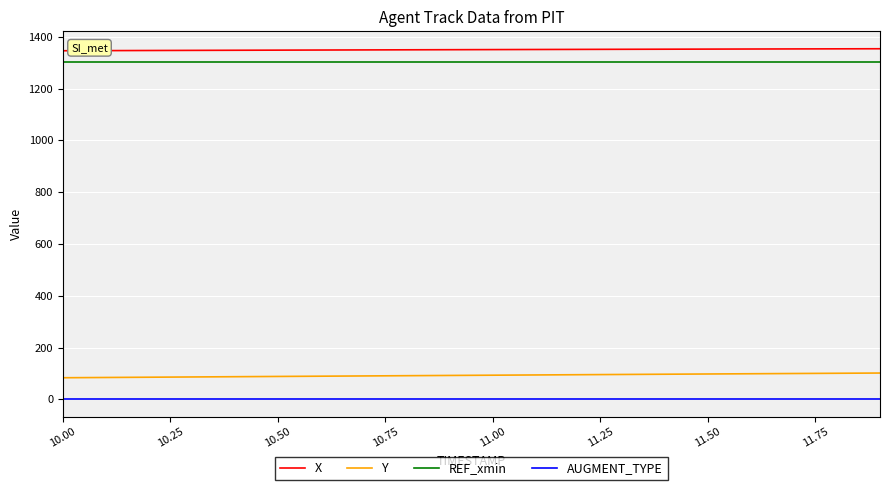

Which series has the largest total across all categories?

X